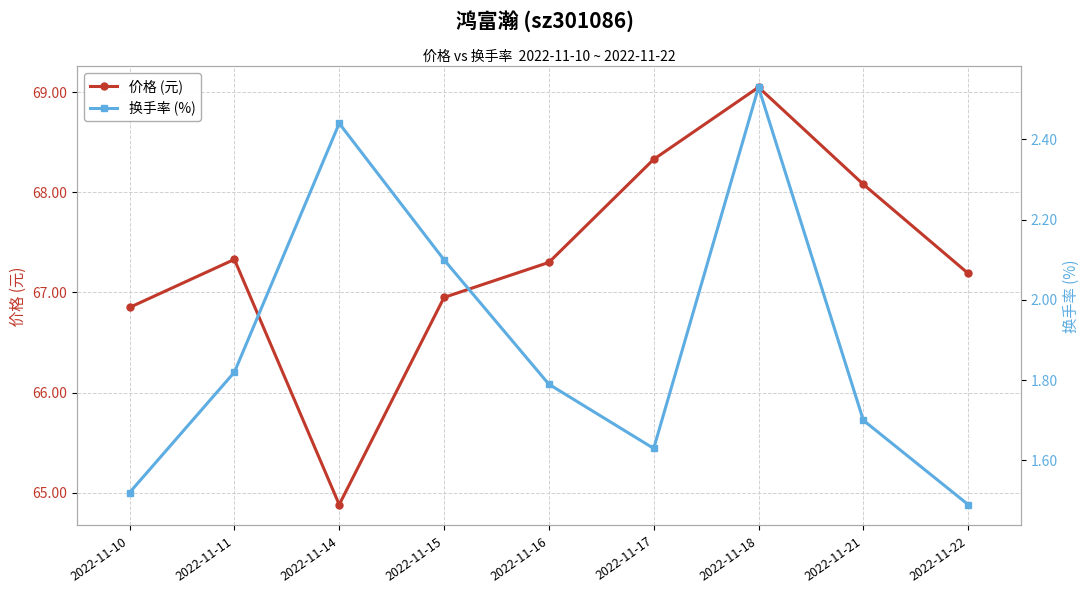

Rank the categories by 价格 (元) value from lowest to highest.

2022-11-14, 2022-11-10, 2022-11-15, 2022-11-22, 2022-11-16, 2022-11-11, 2022-11-21, 2022-11-17, 2022-11-18